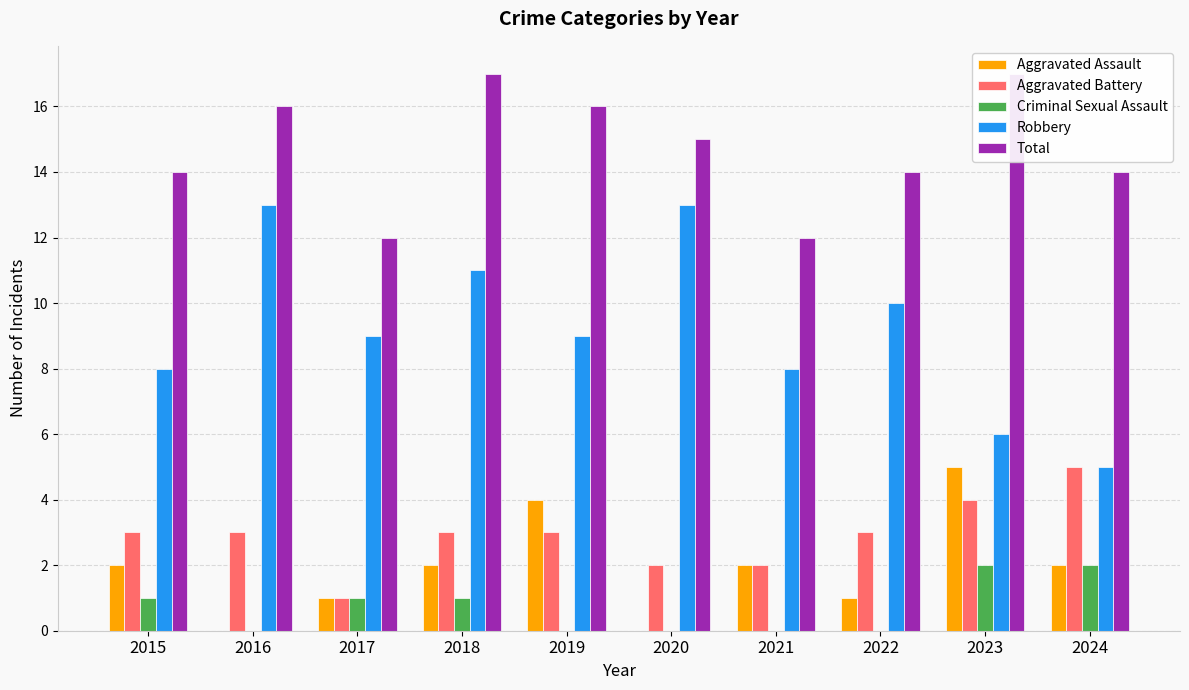

What is the difference between the maximum and minimum values in the Robbery series?

8